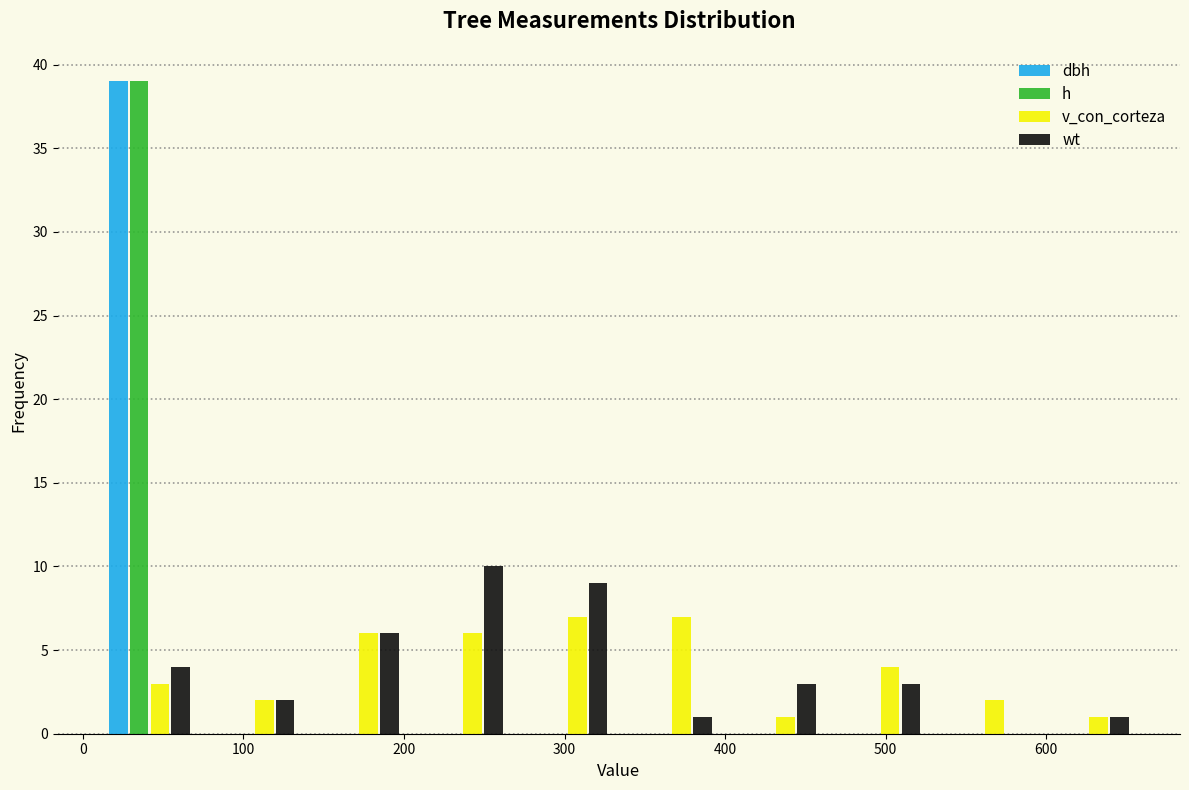

What is the height of the v_con_corteza bar covering 70 to 140 on the x-axis? Neither the bar edges nor the heights are printed on the chart, so give them approximately, as read against the axes.

2